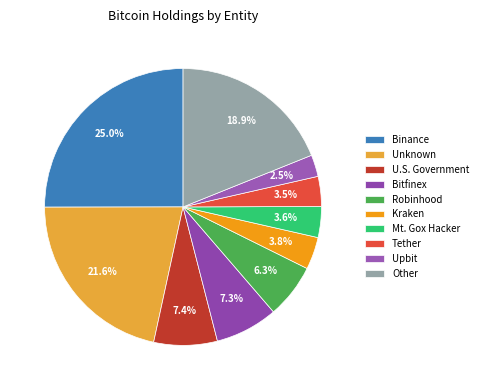

Count the number of slices in the pie.

10